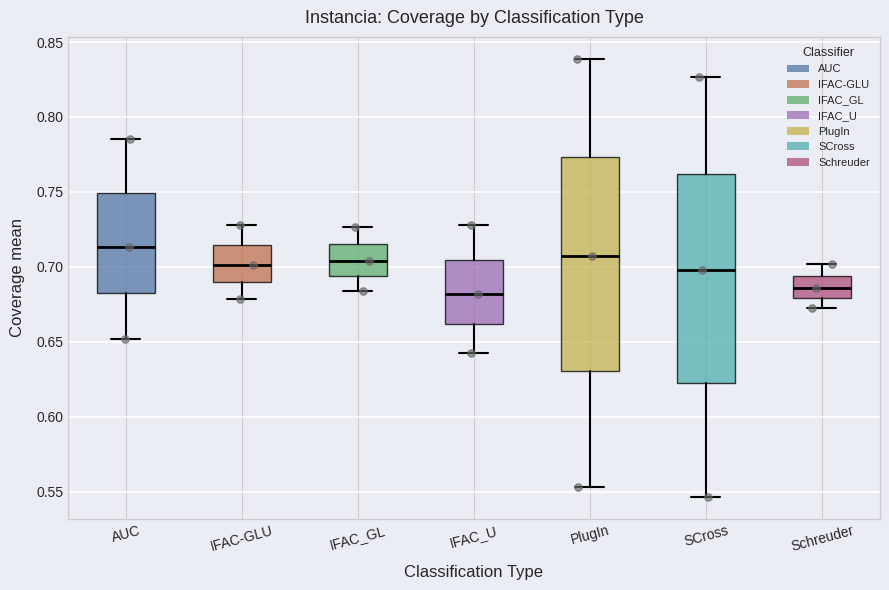

Reading left to right, transcribe this box plot: for each box, give where its median line is, the range the box spans, and where its two whiskers end, as read against the y-axis. The values are not printed on the chart, so give them approximately, as read against the axis.

AUC: median 0.715, box 0.680 to 0.750, whiskers 0.650 to 0.785
IFAC-GLU: median 0.700, box 0.690 to 0.715, whiskers 0.680 to 0.730
IFAC_GL: median 0.705, box 0.695 to 0.715, whiskers 0.685 to 0.725
IFAC_U: median 0.680, box 0.660 to 0.705, whiskers 0.645 to 0.730
PlugIn: median 0.710, box 0.630 to 0.775, whiskers 0.555 to 0.840
SCross: median 0.700, box 0.620 to 0.760, whiskers 0.545 to 0.825
Schreuder: median 0.685, box 0.680 to 0.695, whiskers 0.670 to 0.700